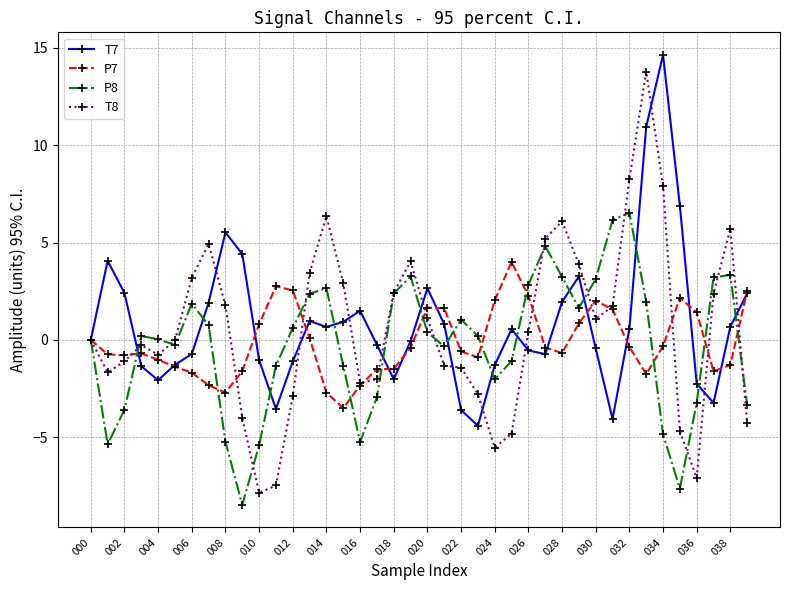

What is the value of the T7 point at the 33rd from the left?

0.6